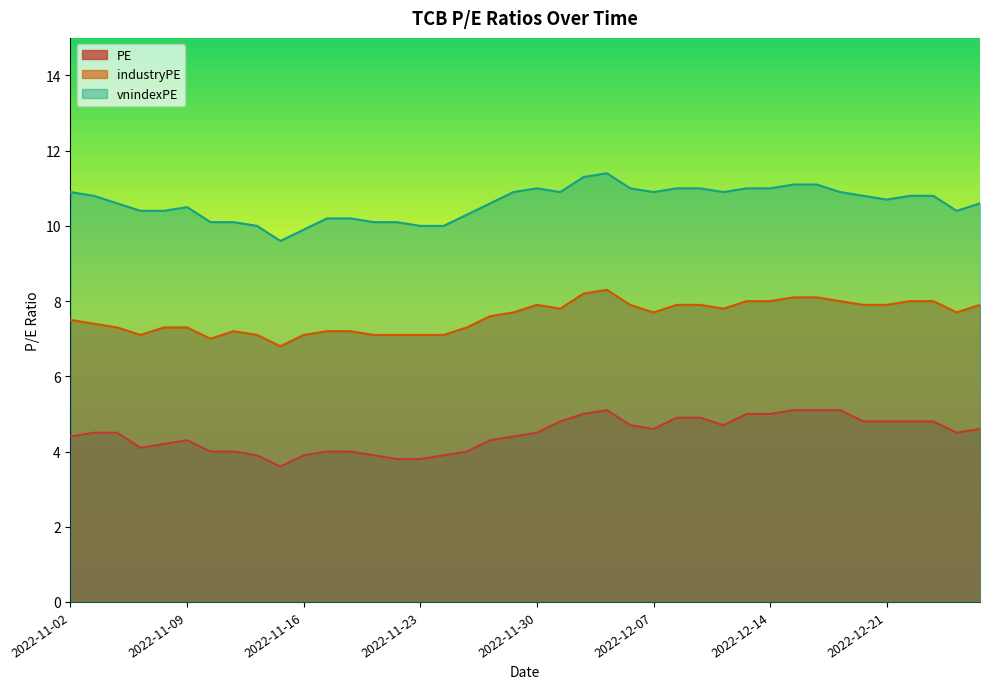

True or false: industryPE and PE intersect in this chart.

False